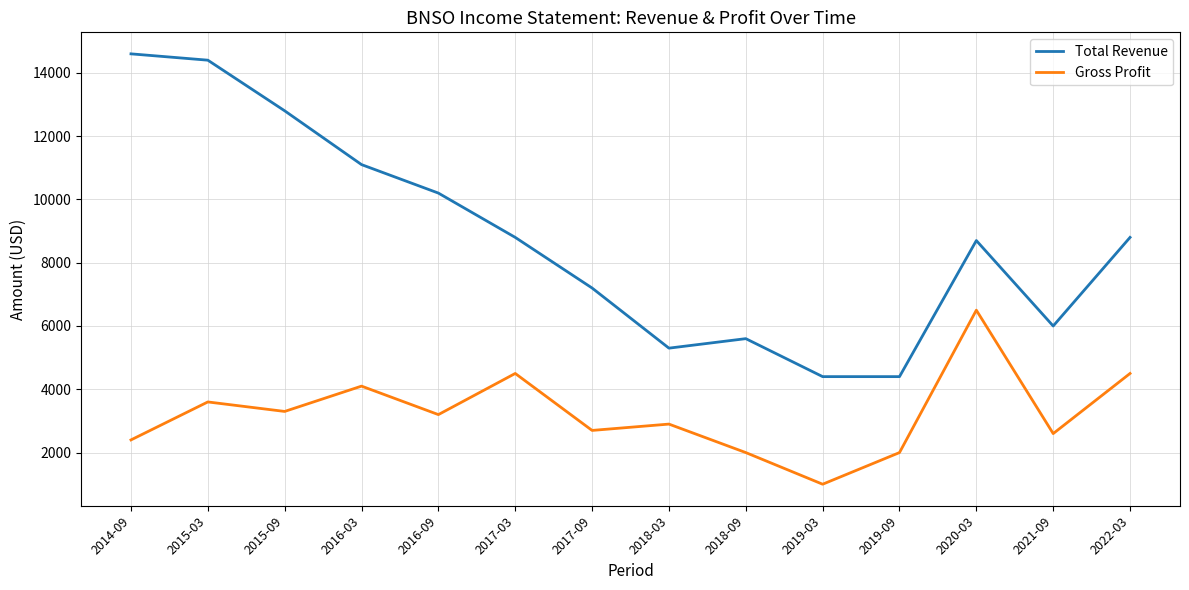

What position from the right is 2021-09?

2